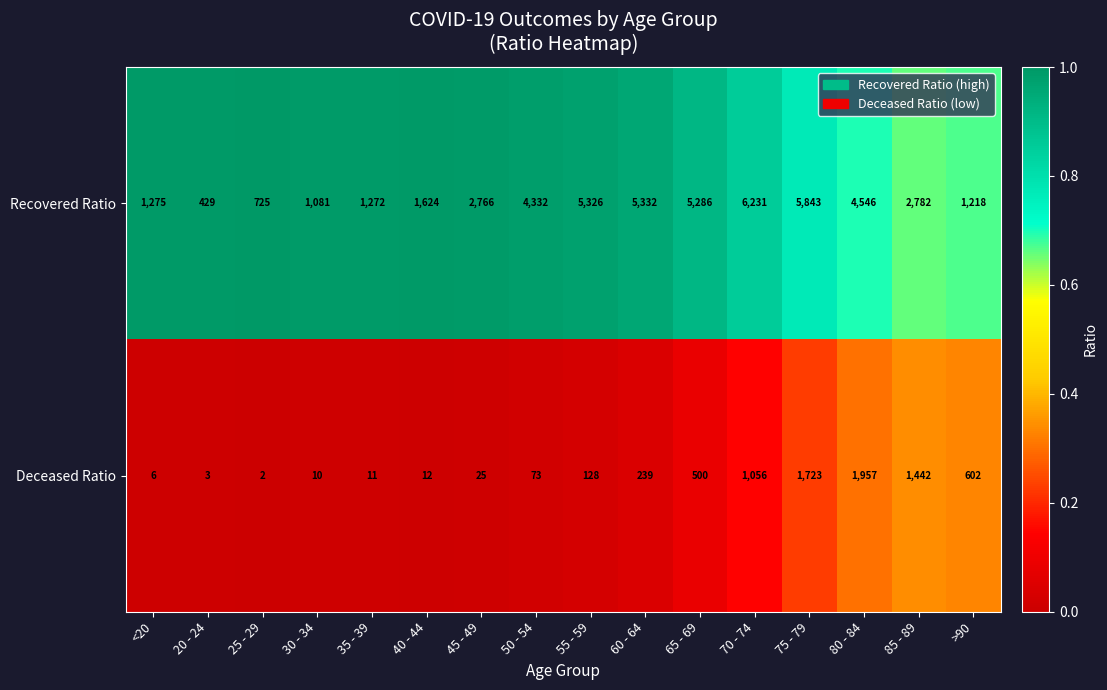

Rank the series by their maximum value, from lowest to highest.

Deceased Ratio, Recovered Ratio